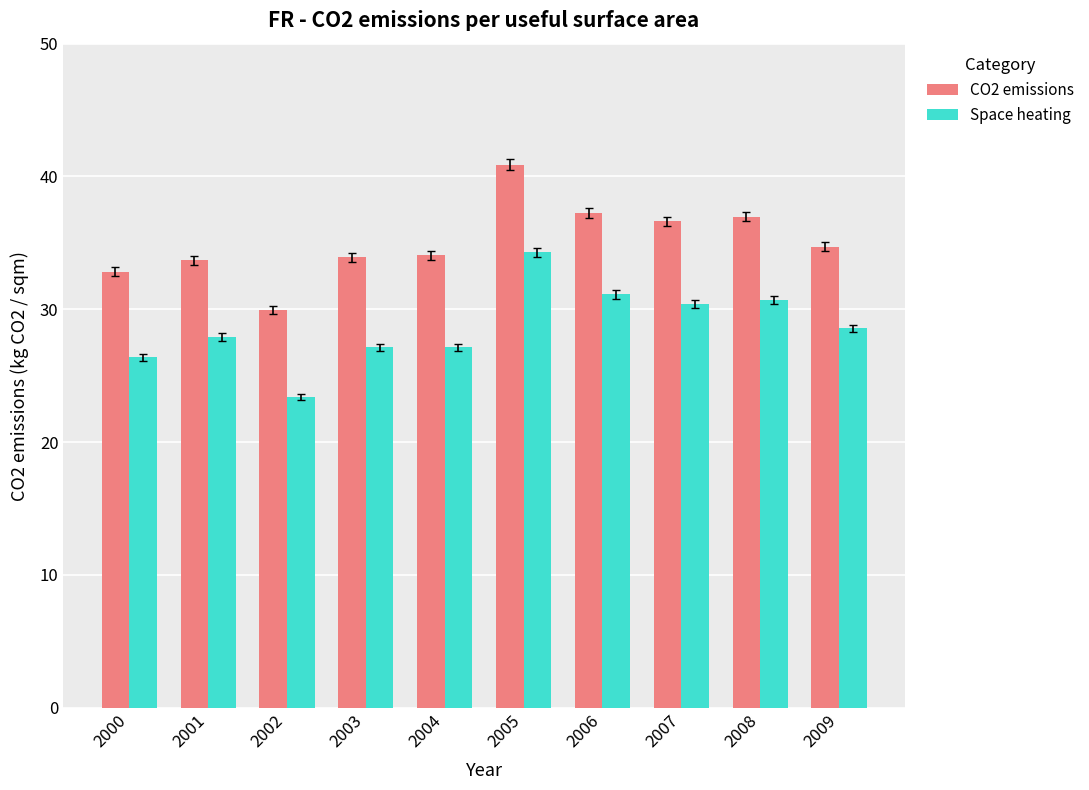

Is the value of CO2 emissions at 2003 greater than the value of Space heating at 2001?

Yes